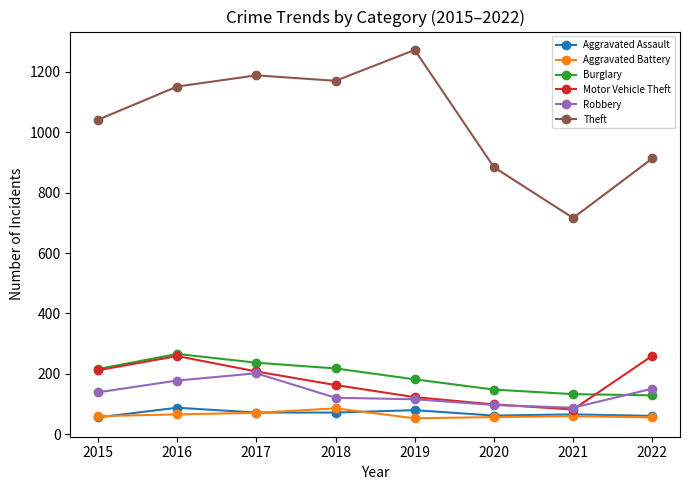

At how many categories does at least one series exceed 585?

8